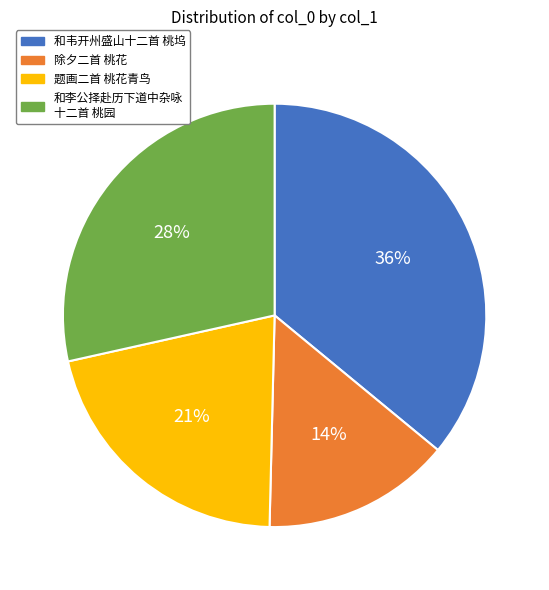

To the nearest percent, what is the difference between the largest and smallest slice percentages?

22%